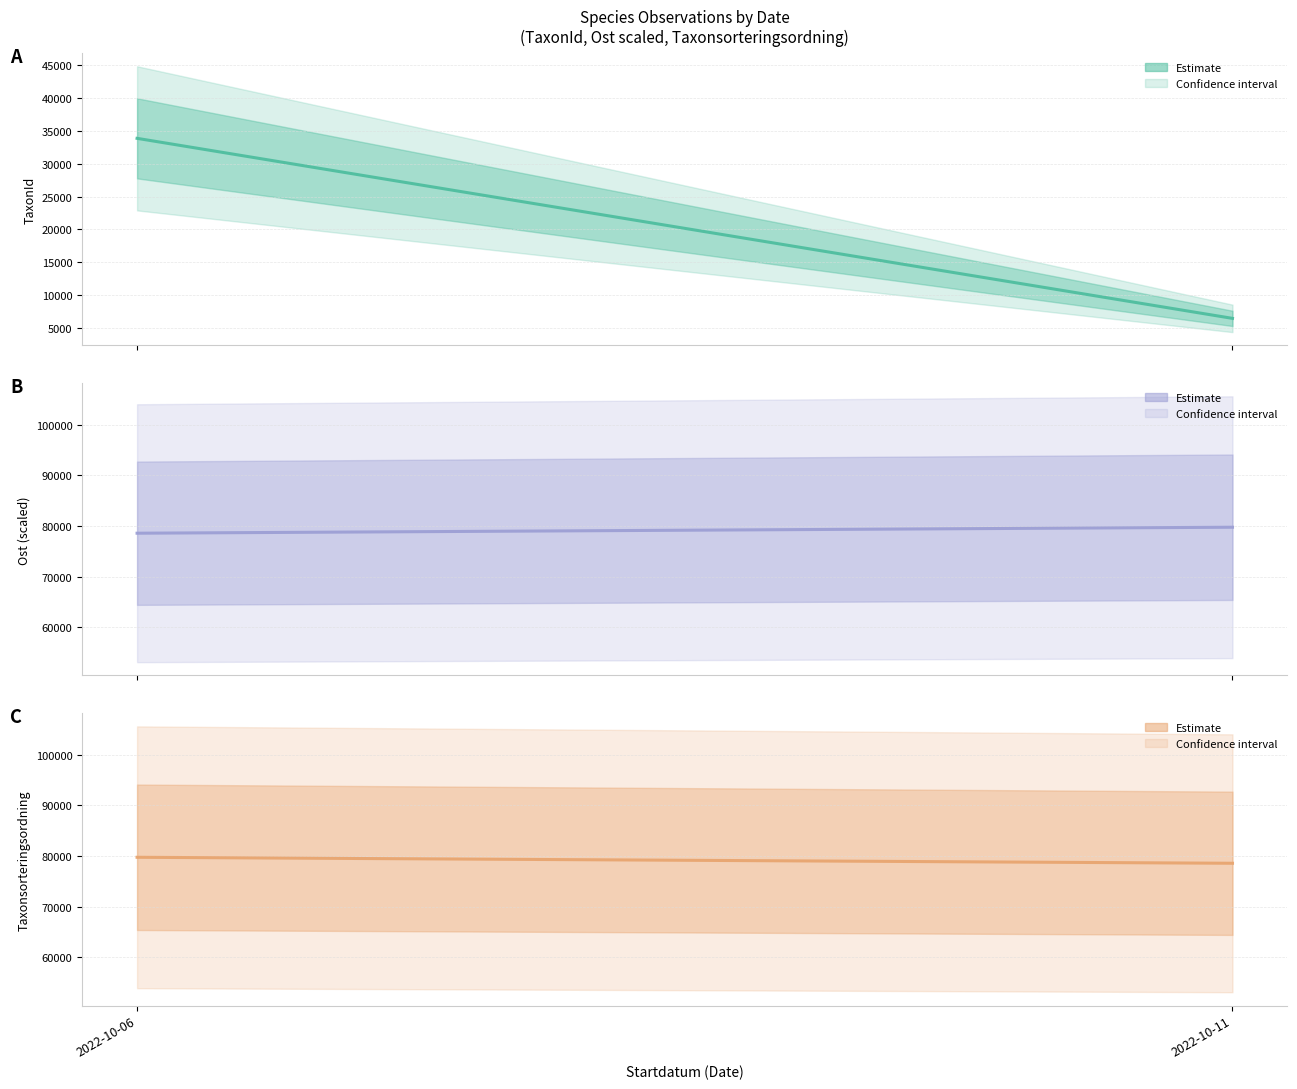

At how many categories does at least one series exceed 77559?

2